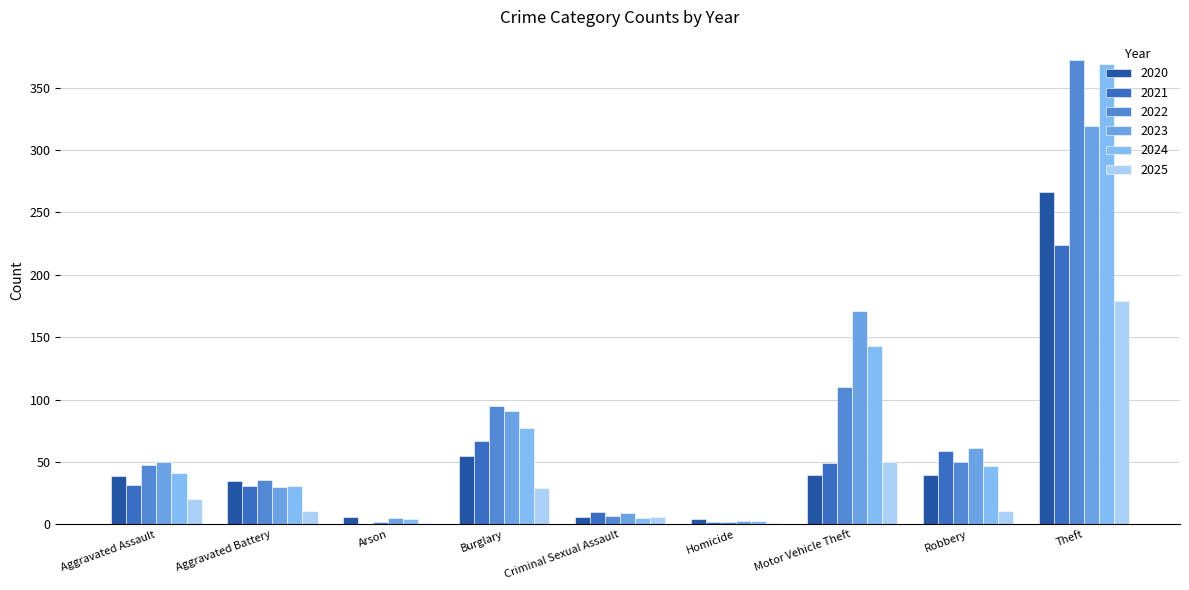

True or false: 2021 has a value of 3 at Homicide.

False